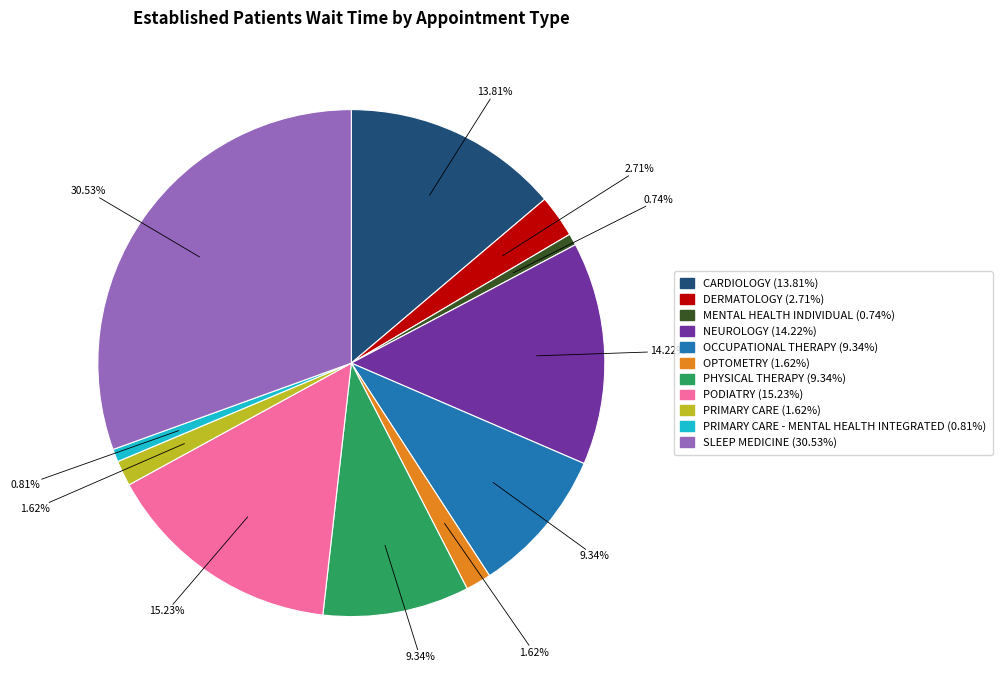

Is there any slice that represents more than half of the pie?

No